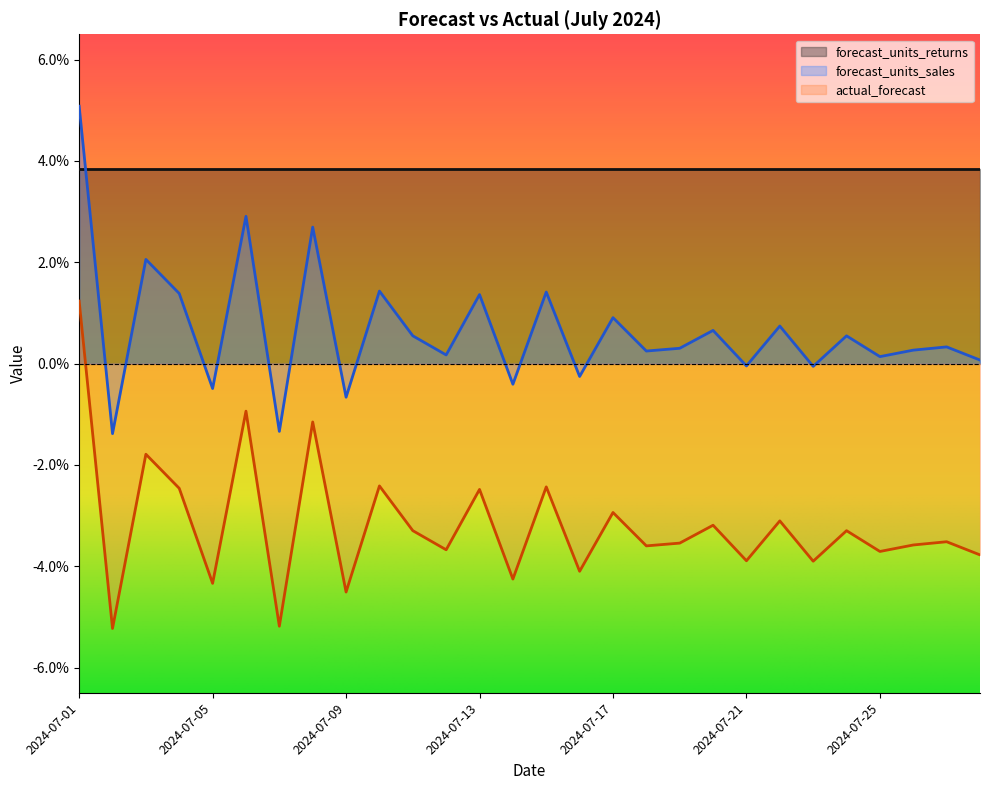

True or false: forecast_units_sales and actual_forecast intersect in this chart.

False